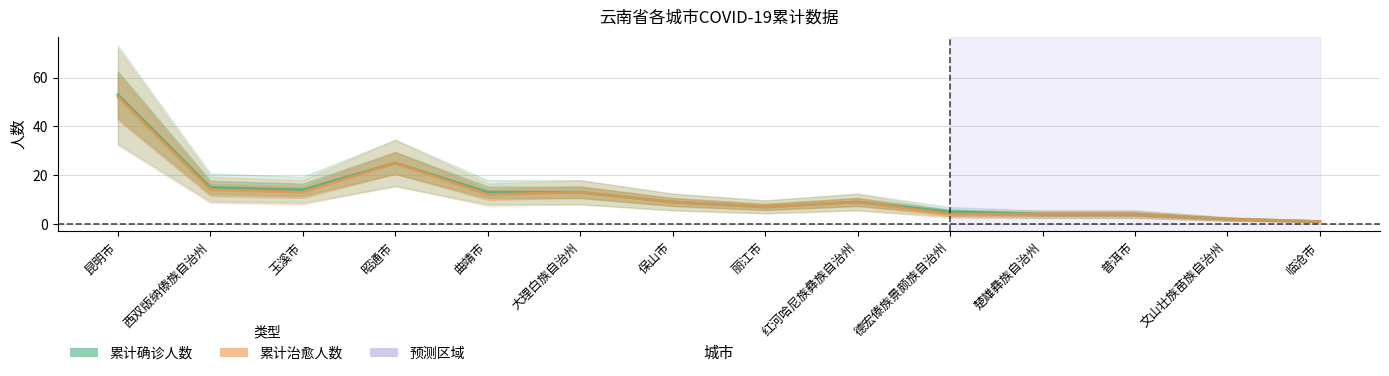

The value of 累计治愈人数 at 楚雄彝族自治州 is 6. True or false?

False